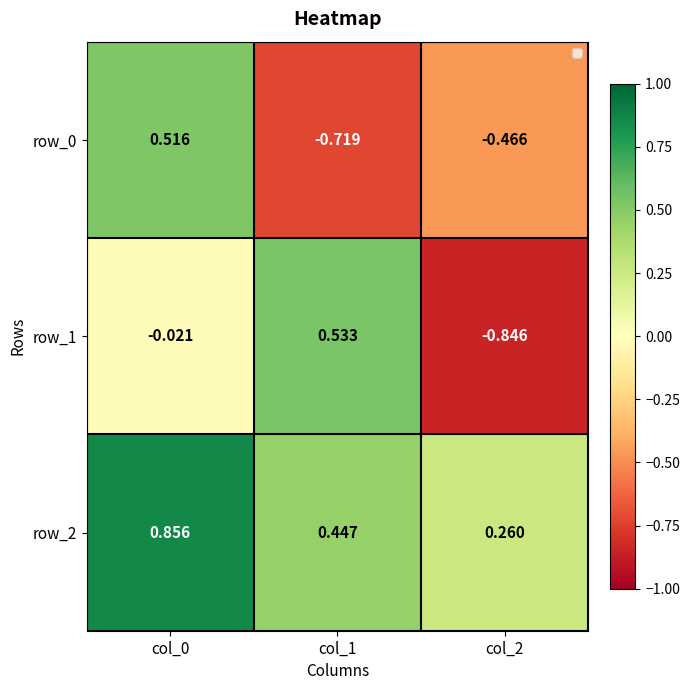

Which series has the widest spread of values?

row_1